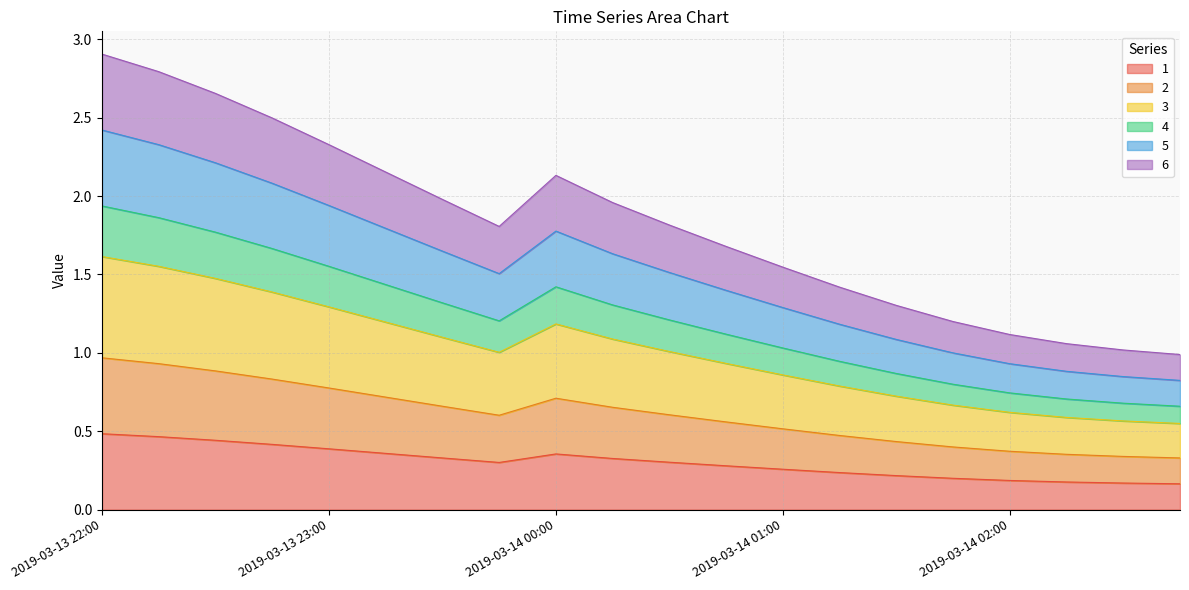

How many values in the 6 series exceed 1?

19